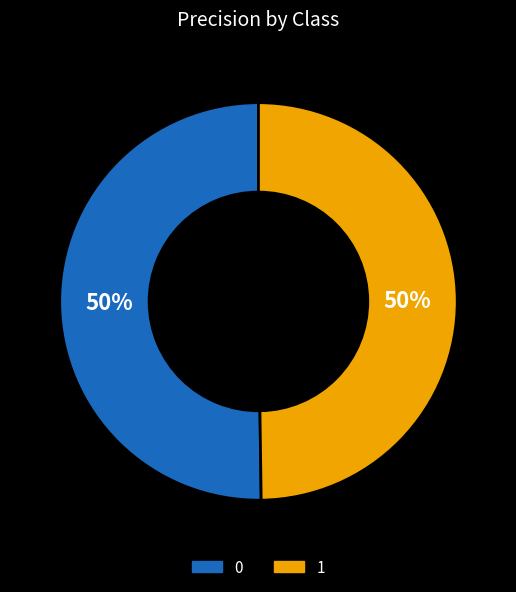

True or false: 0 accounts for 65% of the total.

False